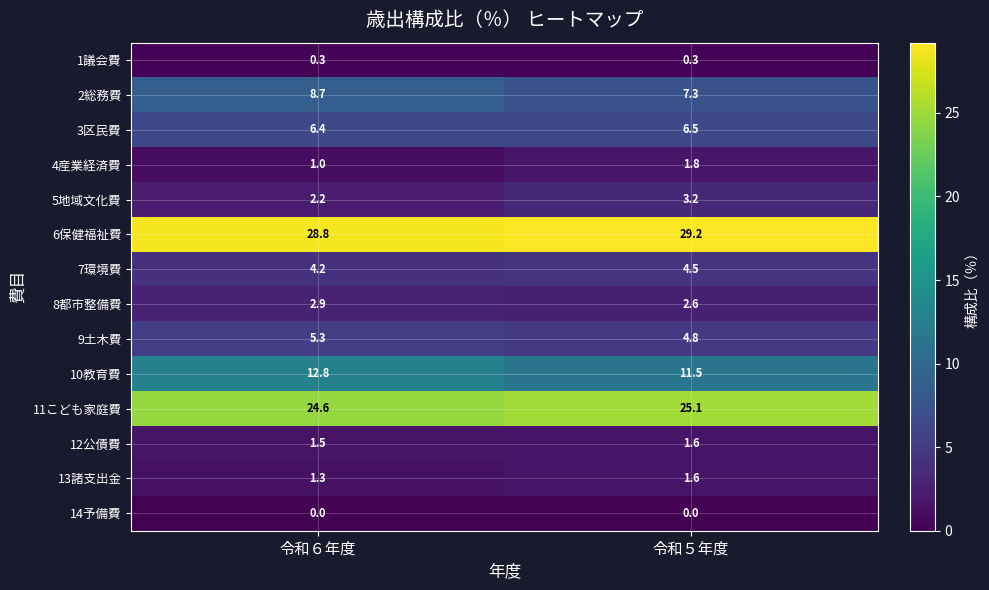

What is the spread (max minus min) of values at 令和５年度?

29.2